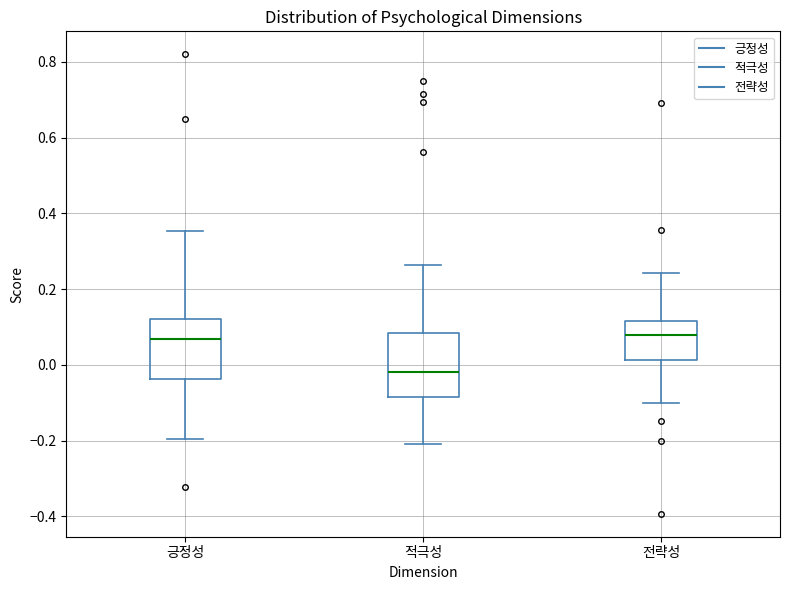

Where does the median line of the box for 긍정성 sit on the y-axis? The values are not printed on the chart, so give them approximately, as read against the axis.

0.06